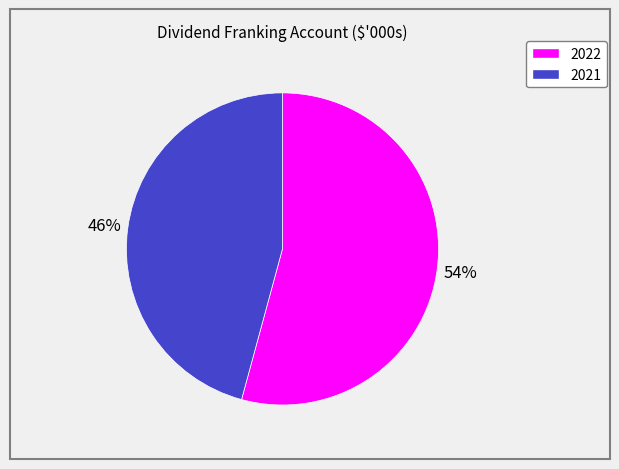

What is the ratio of the value at 2022 to the value at 2021?

1.2